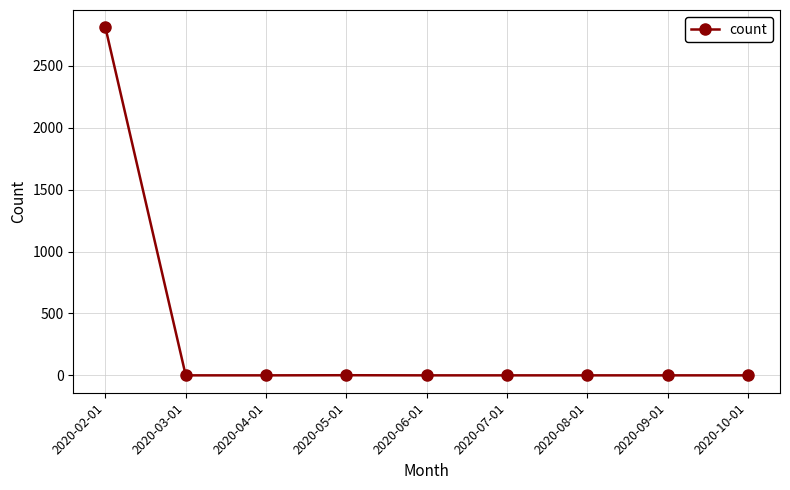

Is this an area chart (filled region under the line)?

No